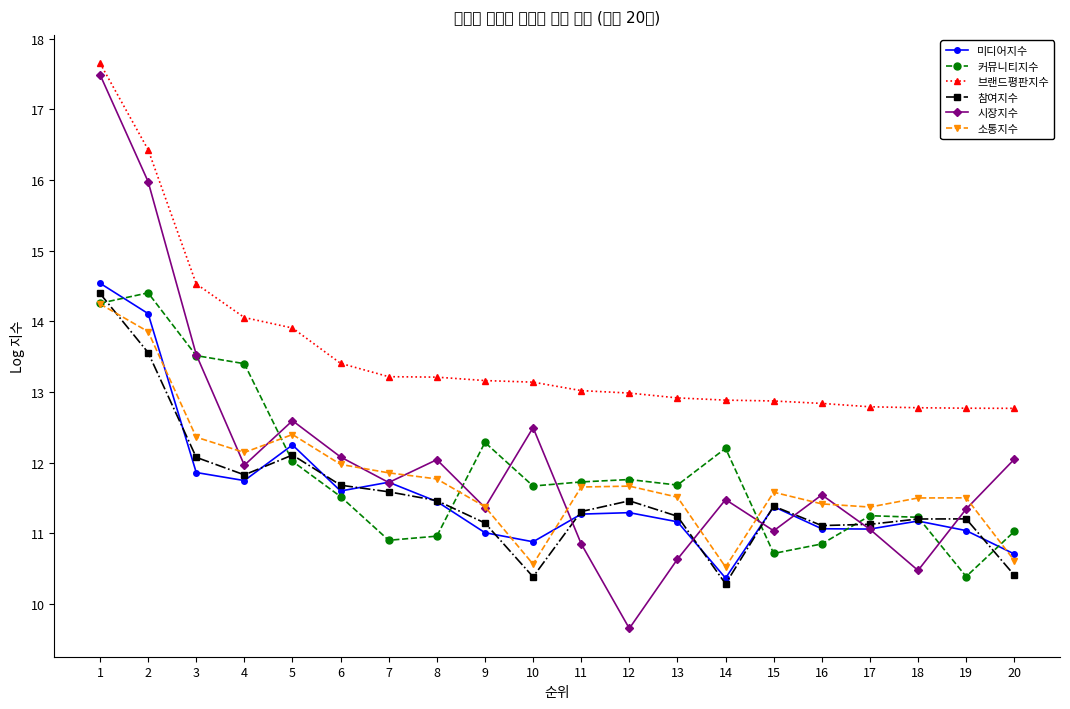

Which series has the largest total across all categories?

브랜드평판지수